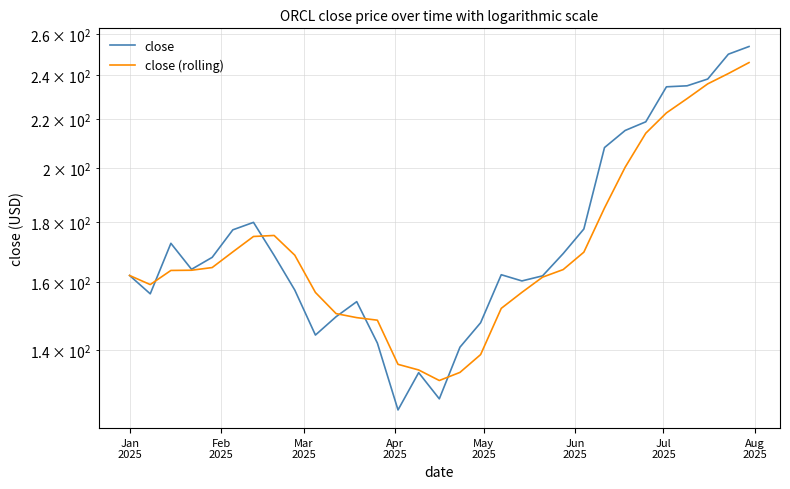

Which series has the largest total across all categories?

close